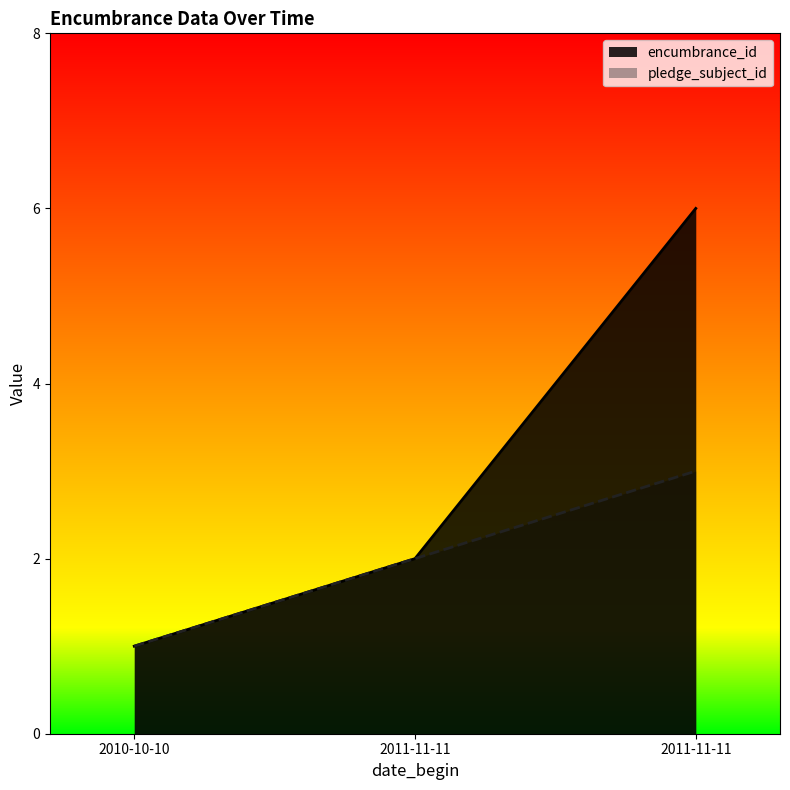

Reading left to right, what are all the values shown in this chart?

encumbrance_id: 2010-10-10=1	2011-11-11=2	2011-11-11=6
pledge_subject_id: 2010-10-10=1	2011-11-11=2	2011-11-11=3